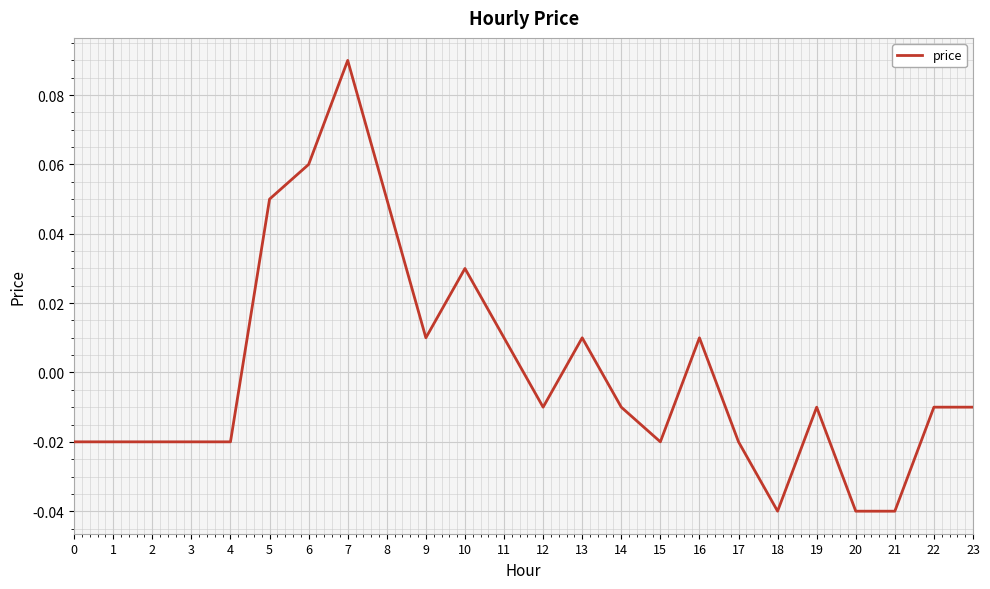

Which label corresponds to the largest value in the chart?

7